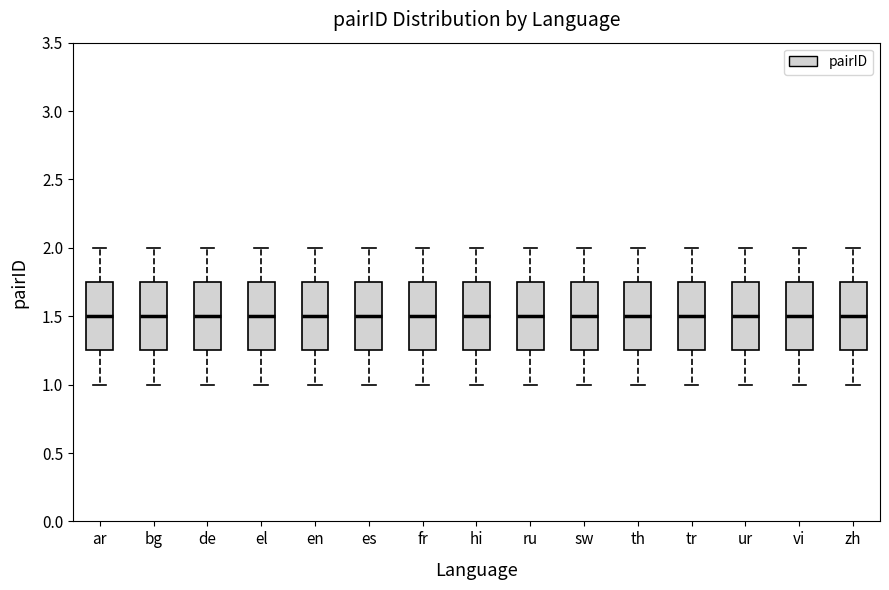

Reading left to right, read every box against the y-axis: the position of its median line, the range the box covers, and the ends of its whiskers. The values are not printed on the chart, so give them approximately, as read against the axis.

ar: median 1.50, box 1.25 to 1.75, whiskers 1.00 to 2.00
bg: median 1.50, box 1.25 to 1.75, whiskers 1.00 to 2.00
de: median 1.50, box 1.25 to 1.75, whiskers 1.00 to 2.00
el: median 1.50, box 1.25 to 1.75, whiskers 1.00 to 2.00
en: median 1.50, box 1.25 to 1.75, whiskers 1.00 to 2.00
es: median 1.50, box 1.25 to 1.75, whiskers 1.00 to 2.00
fr: median 1.50, box 1.25 to 1.75, whiskers 1.00 to 2.00
hi: median 1.50, box 1.25 to 1.75, whiskers 1.00 to 2.00
ru: median 1.50, box 1.25 to 1.75, whiskers 1.00 to 2.00
sw: median 1.50, box 1.25 to 1.75, whiskers 1.00 to 2.00
th: median 1.50, box 1.25 to 1.75, whiskers 1.00 to 2.00
tr: median 1.50, box 1.25 to 1.75, whiskers 1.00 to 2.00
ur: median 1.50, box 1.25 to 1.75, whiskers 1.00 to 2.00
vi: median 1.50, box 1.25 to 1.75, whiskers 1.00 to 2.00
zh: median 1.50, box 1.25 to 1.75, whiskers 1.00 to 2.00